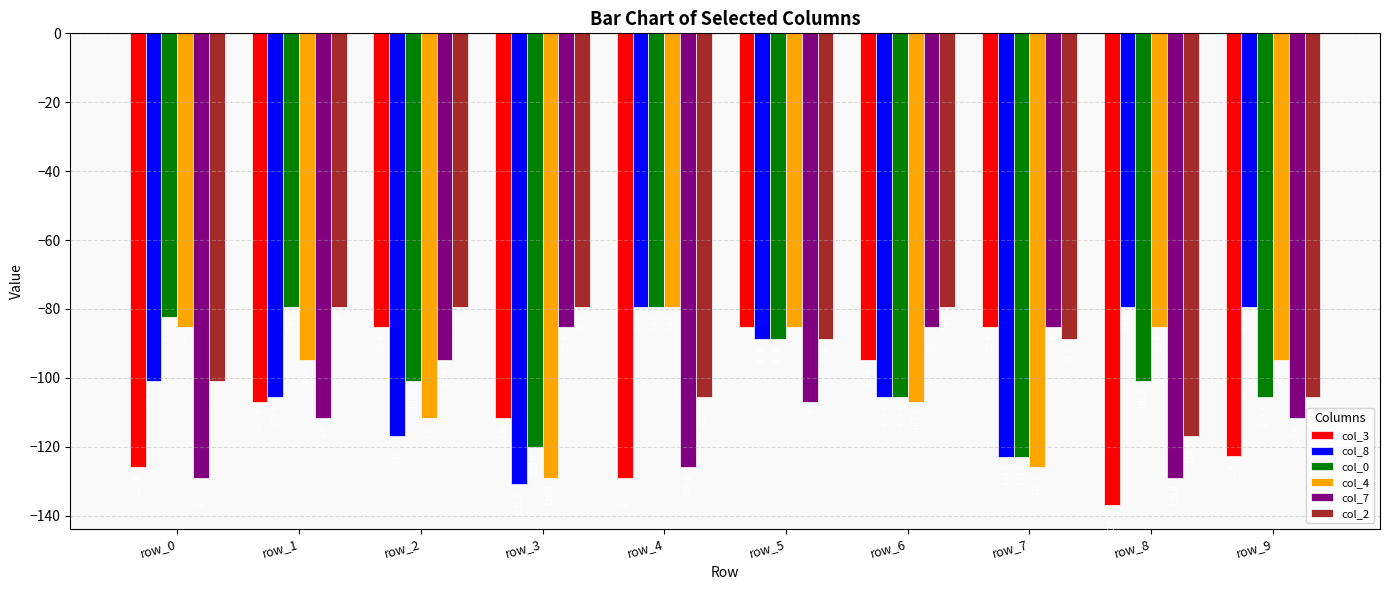

At row_2, list the series in order from smallest to largest.

col_8, col_4, col_0, col_7, col_3, col_2